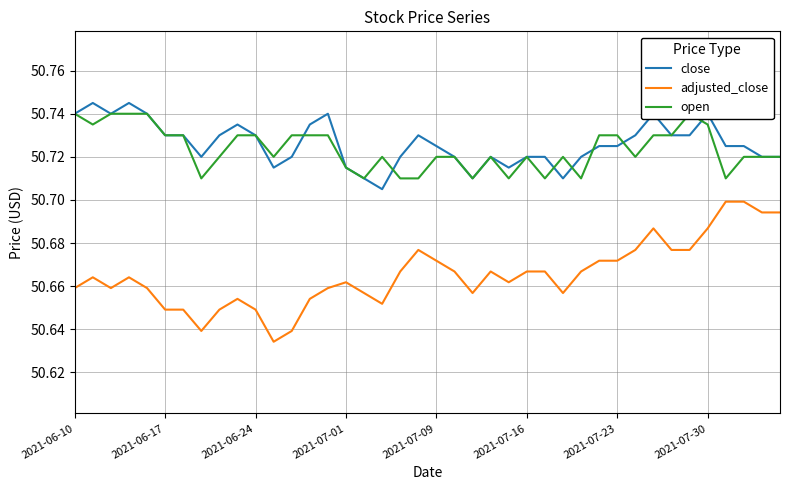

What are all the series names shown in the legend?

close, adjusted_close, open